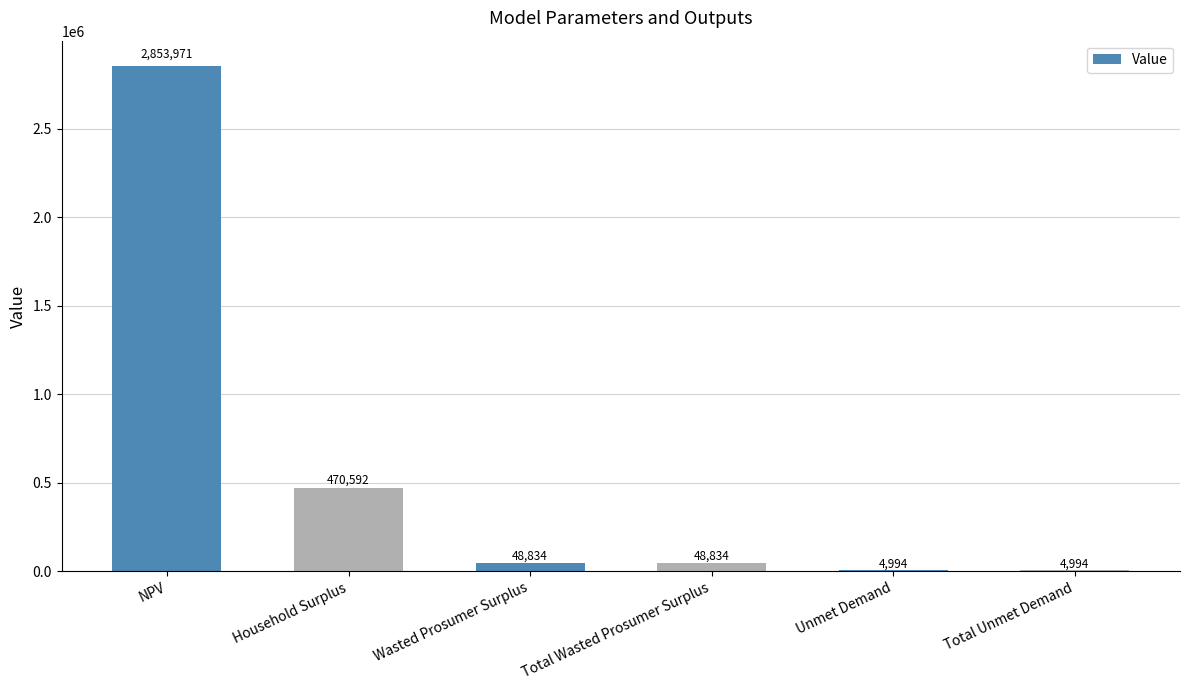

At which label is the value closest to 1429482?

Household Surplus